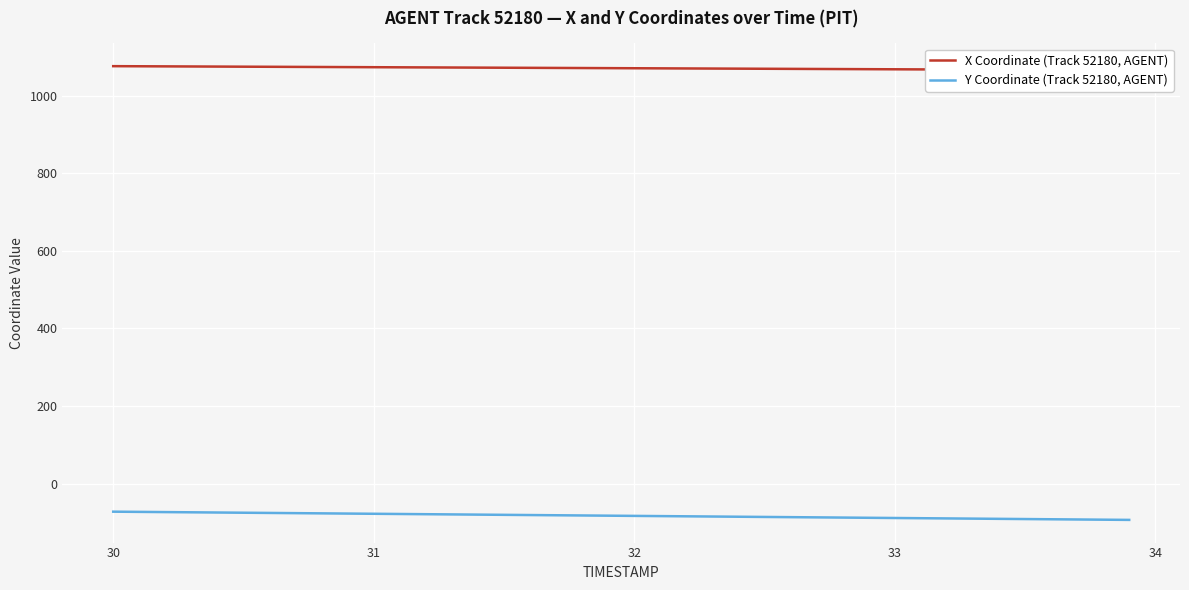

What is the lowest value of the Y Coordinate (Track 52180, AGENT) series?

-93.6